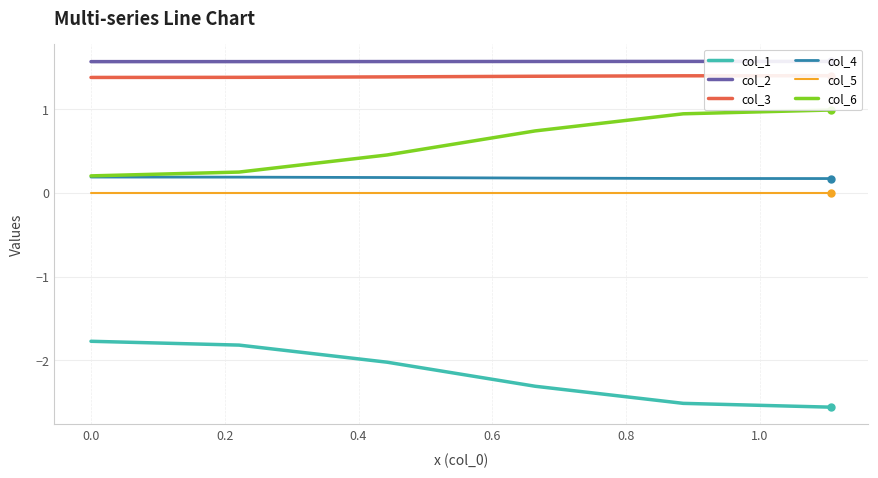

True or false: col_4 and col_5 intersect in this chart.

False